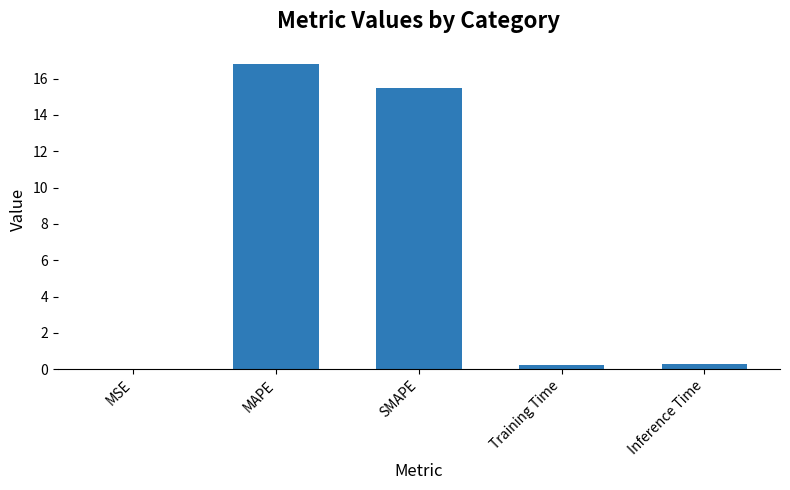

What is the sum of all values?

32.8